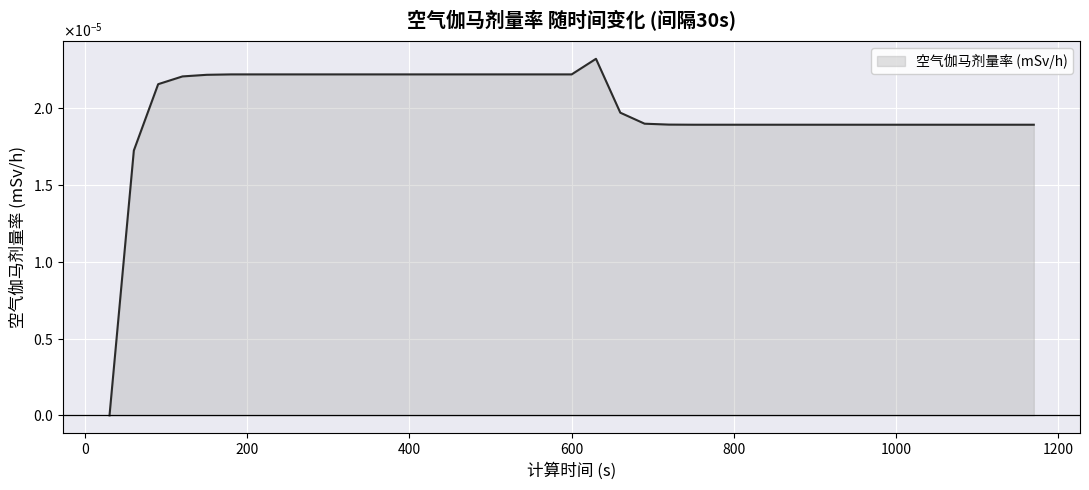

Does the chart display data point markers on the line(s)?

No